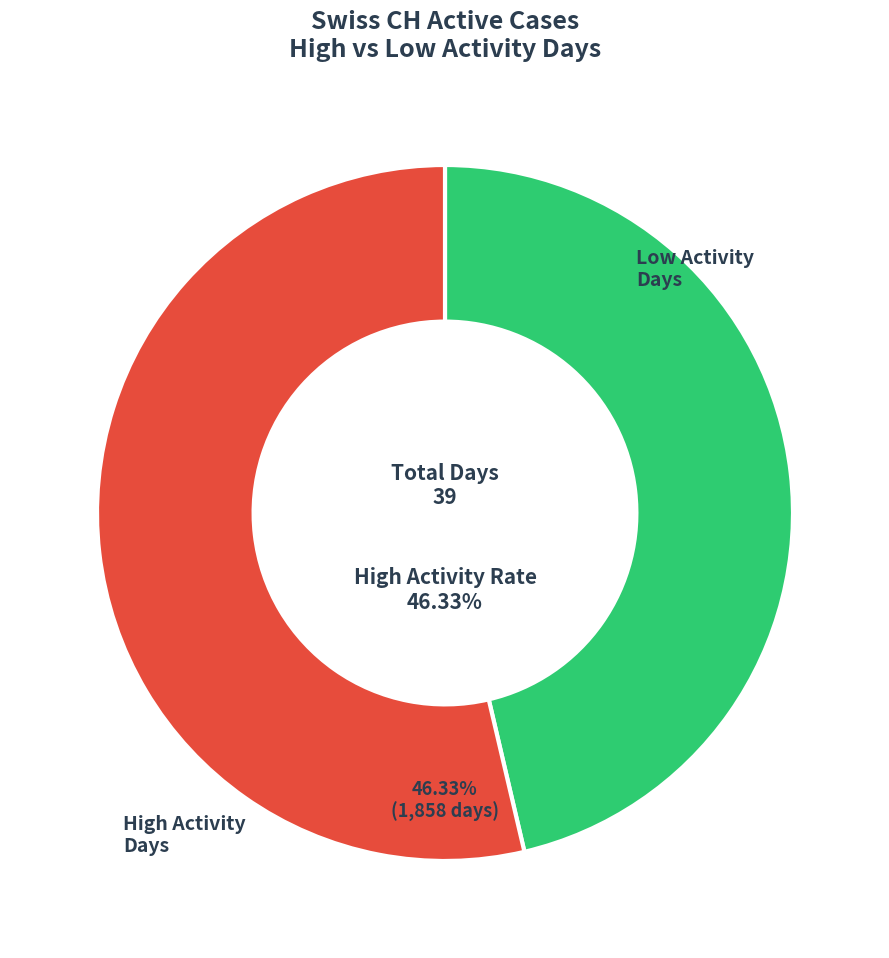

True or false: 0 accounts for 10% of the total.

False